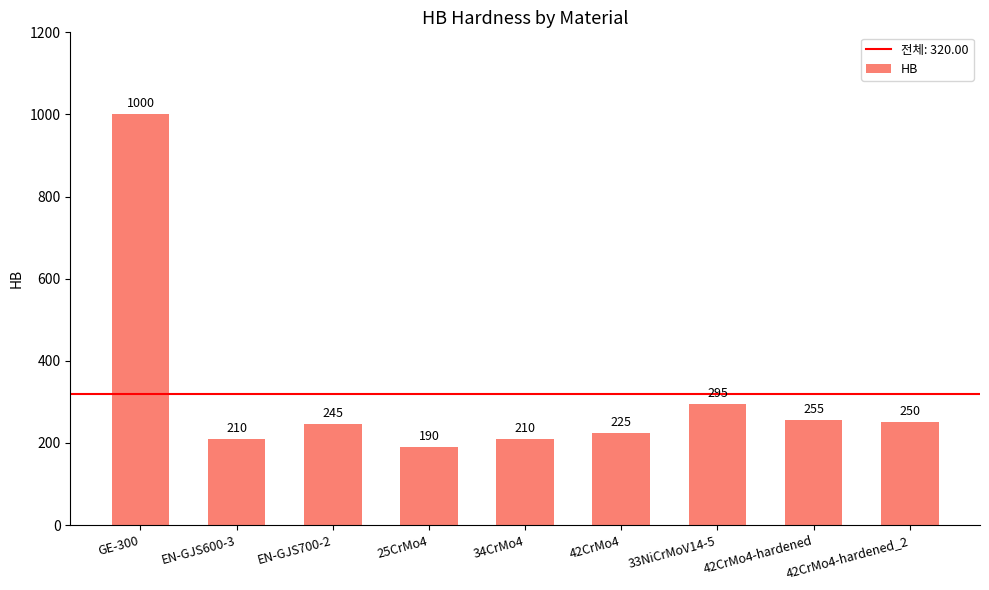

Where does the data first go above 245?

GE-300